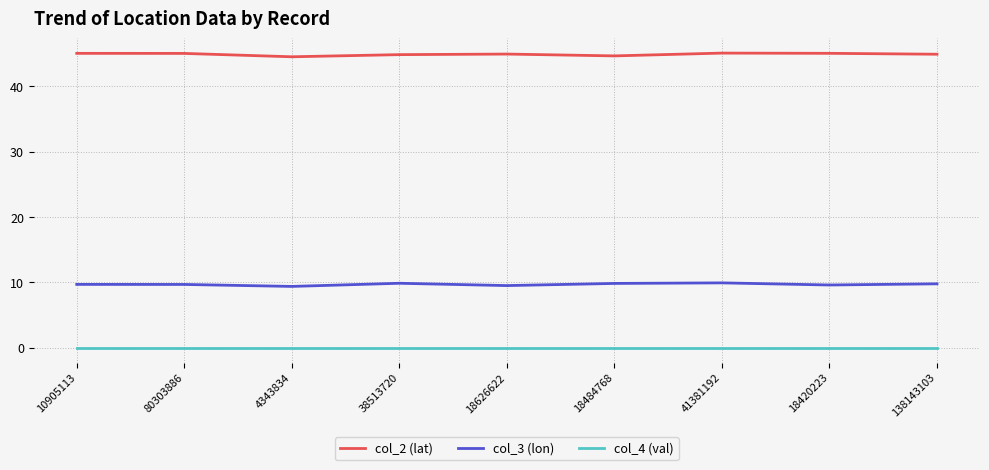

List the series in order of their peak value, lowest first.

col_4 (val), col_3 (lon), col_2 (lat)